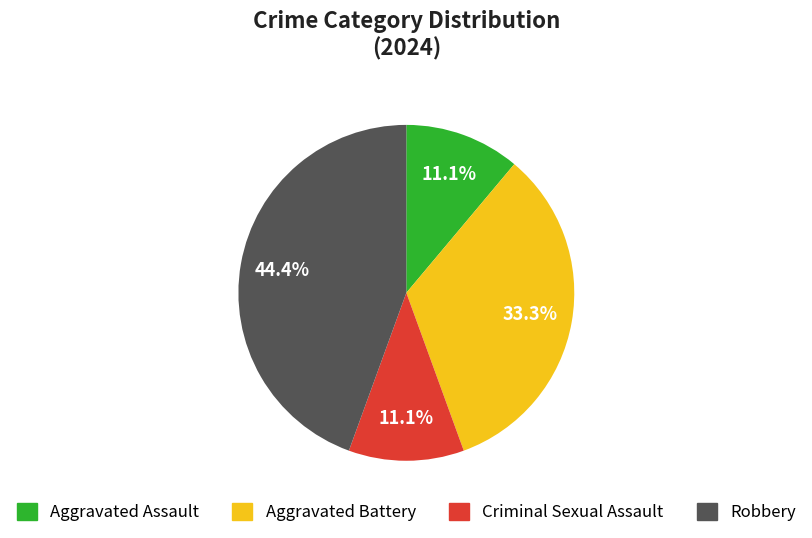

Is Aggravated Battery the majority of the pie?

No